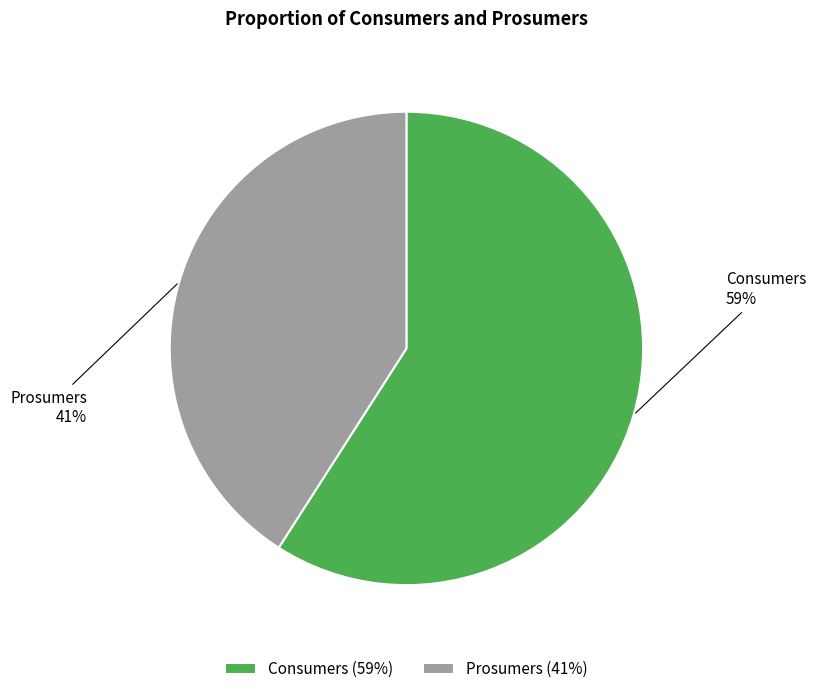

Which slice represents more than half of the pie?

Consumers